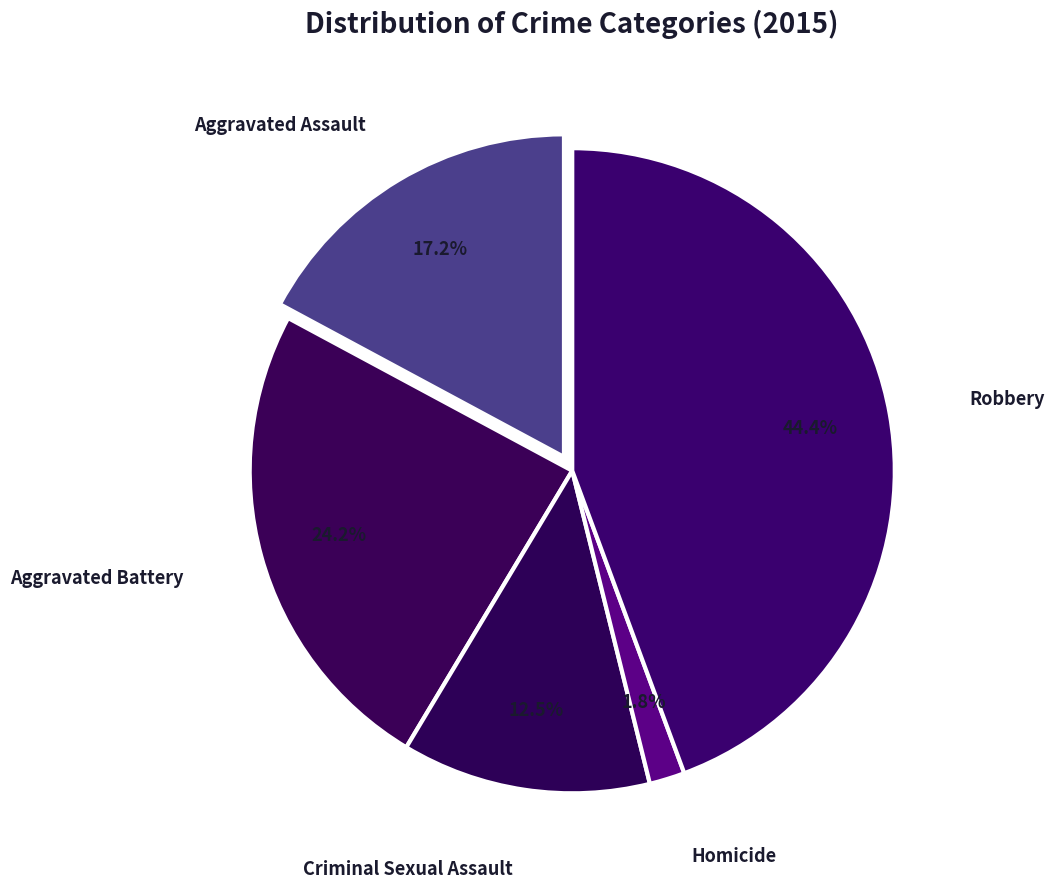

To the nearest percent, what is the difference between the Aggravated Assault and Robbery slice percentages?

27%